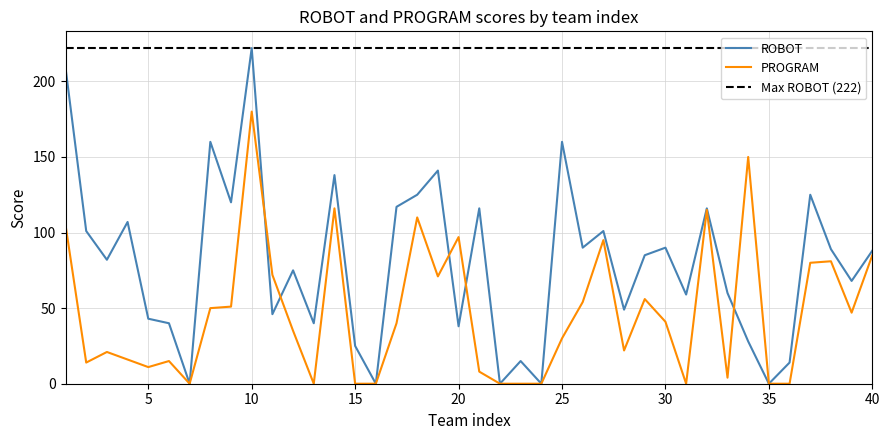

Reading left to right, extract all data points from this chart.

ROBOT: 1=209	2=101	3=82	4=107	5=43	6=40	7=0	8=160	9=120	10=222	11=46	12=75	13=40	14=138	15=25	16=0	17=117	18=125	19=141	20=38	21=116	22=0	23=15	24=0	25=160	26=90	27=101	28=49	29=85	30=90	31=59	32=116	33=60	34=28	35=0	36=14	37=125	38=89	39=68	40=88
PROGRAM: 1=105	2=14	3=21	4=16	5=11	6=15	7=0	8=50	9=51	10=180	11=72	12=35	13=0	14=116	15=0	16=0	17=40	18=110	19=71	20=97	21=8	22=0	23=0	24=0	25=30	26=54	27=95	28=22	29=56	30=41	31=0	32=115	33=4	34=150	35=0	36=0	37=80	38=81	39=47	40=85